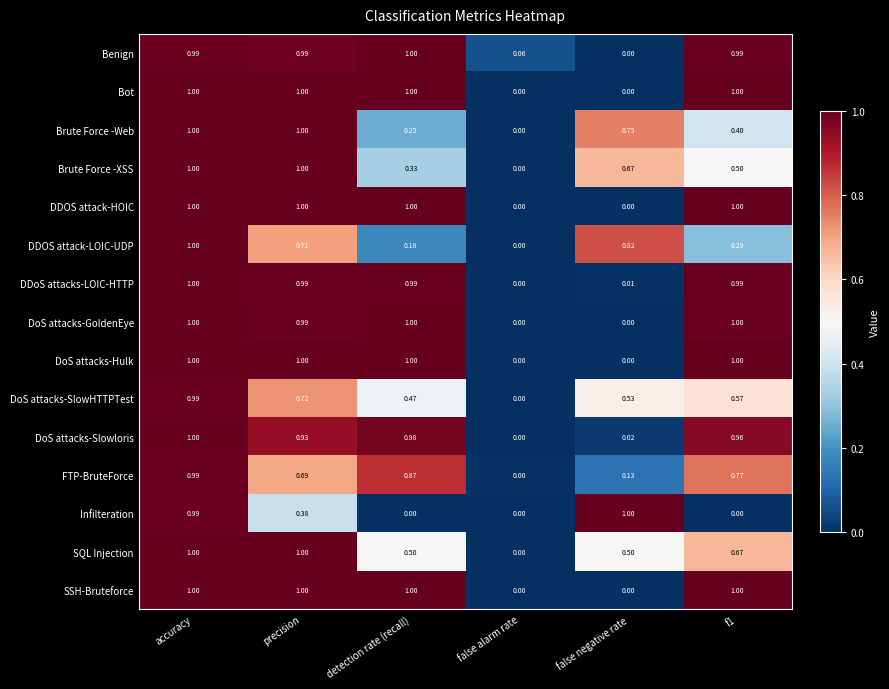

At which category is the sum across all series the highest?

accuracy